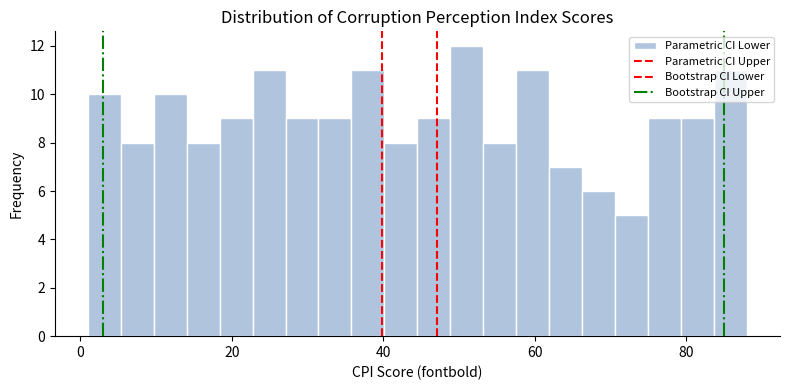

Read against the x-axis, roughly where is the centre of the tallest bar?

52